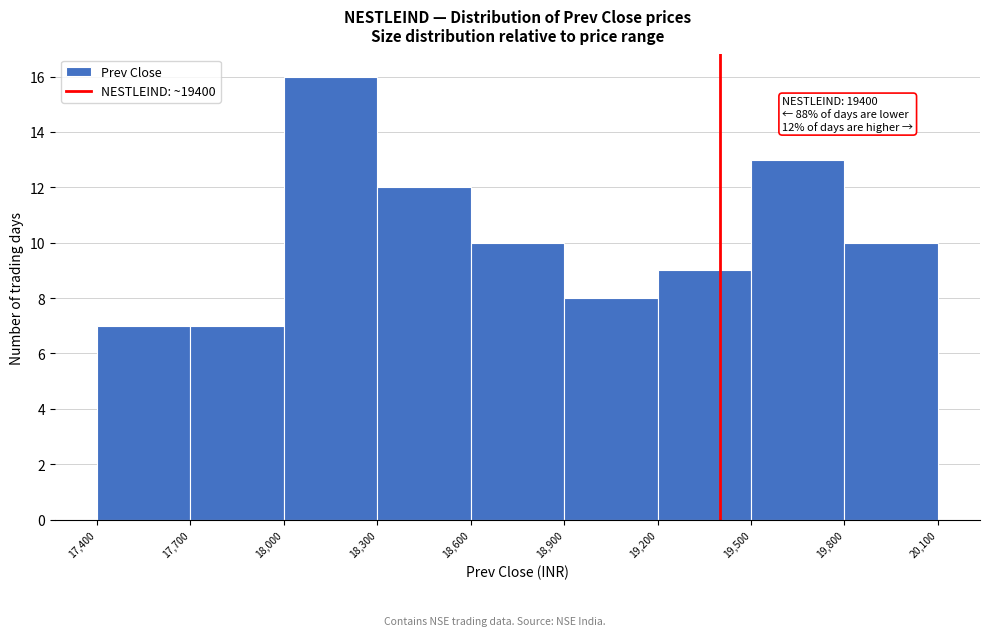

Over which range of the x-axis is the bar tallest?

18,000 to 18,300